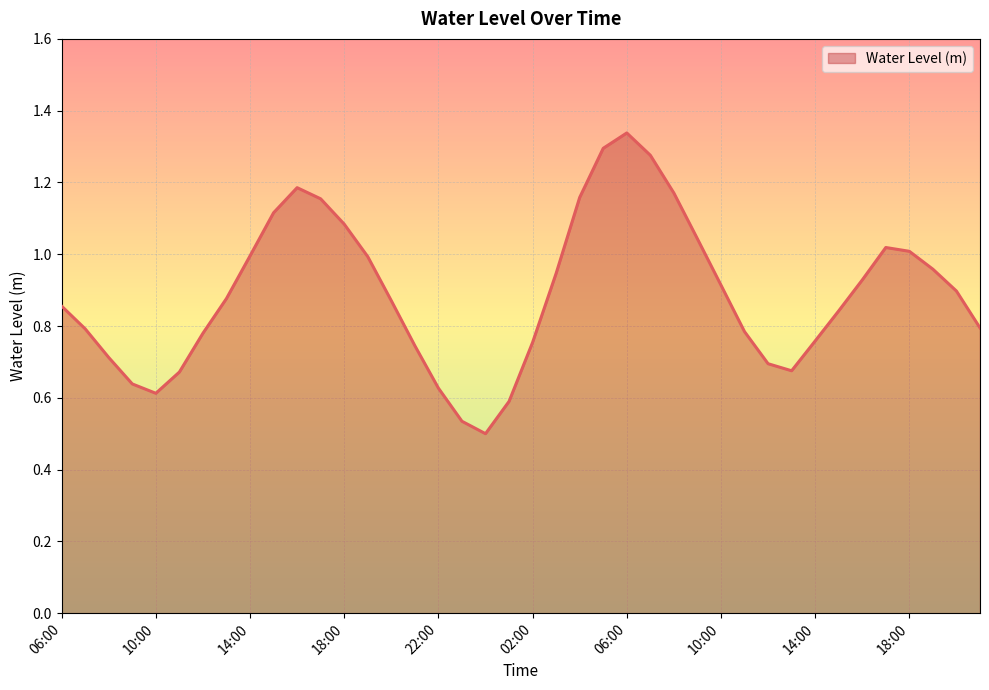

How many points are lower than both their immediate neighbors (excluding endpoints)?

3